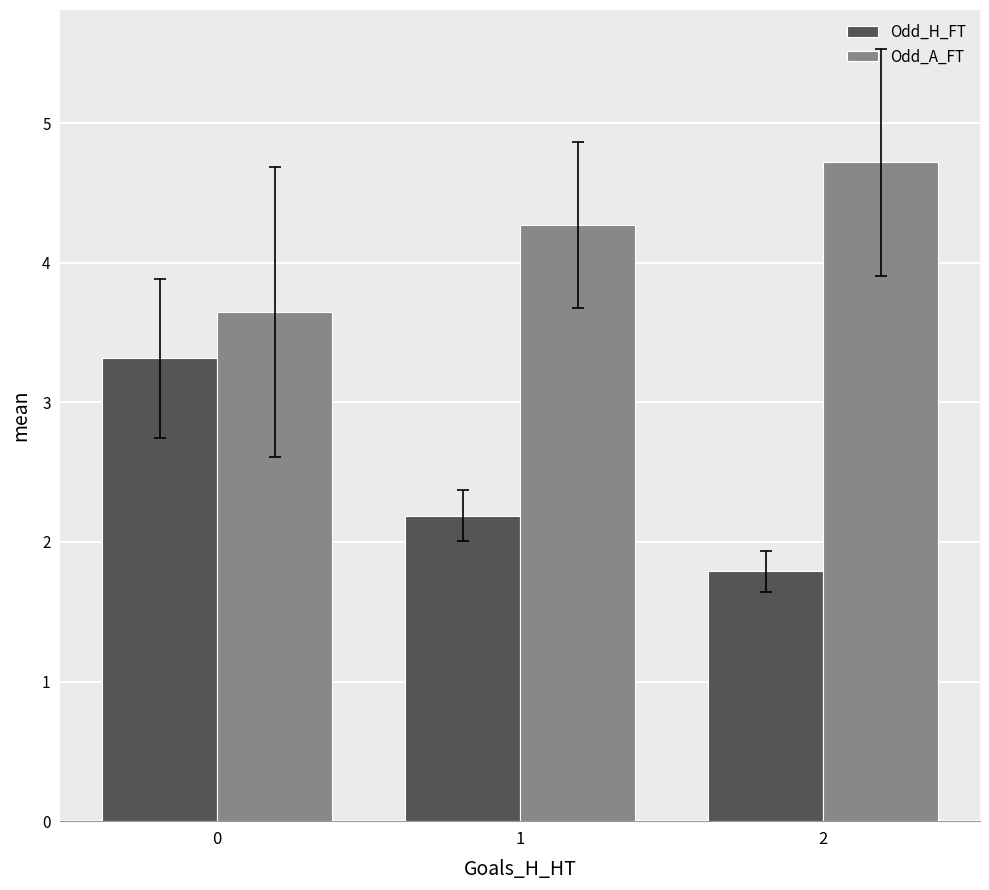

What is the average value of the Odd_A_FT series?

4.2